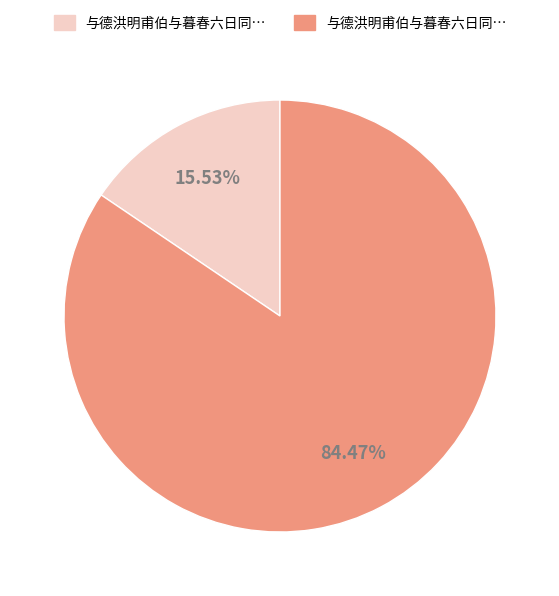

Does any single category account for the majority?

Yes